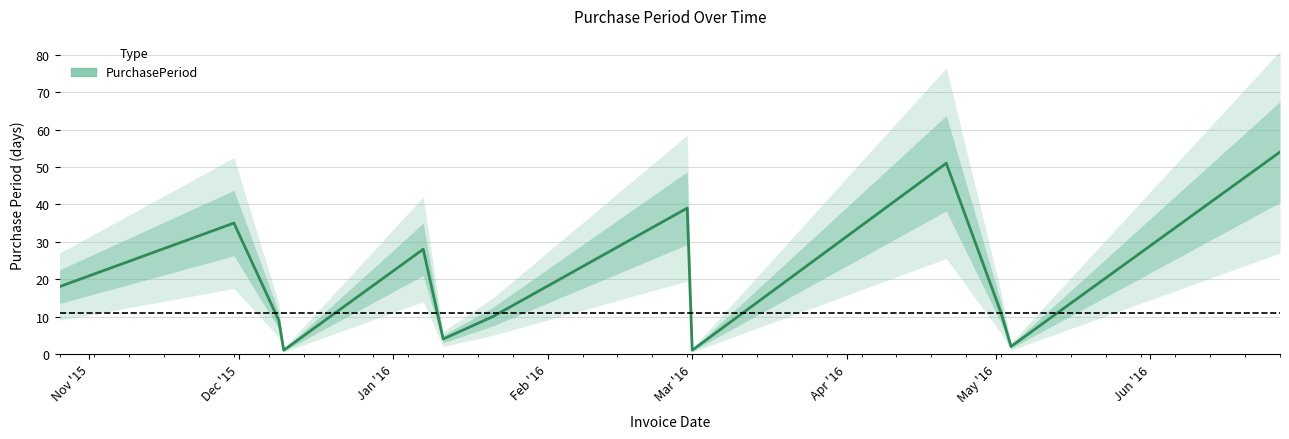

How many points are lower than both their immediate neighbors (excluding endpoints)?

4